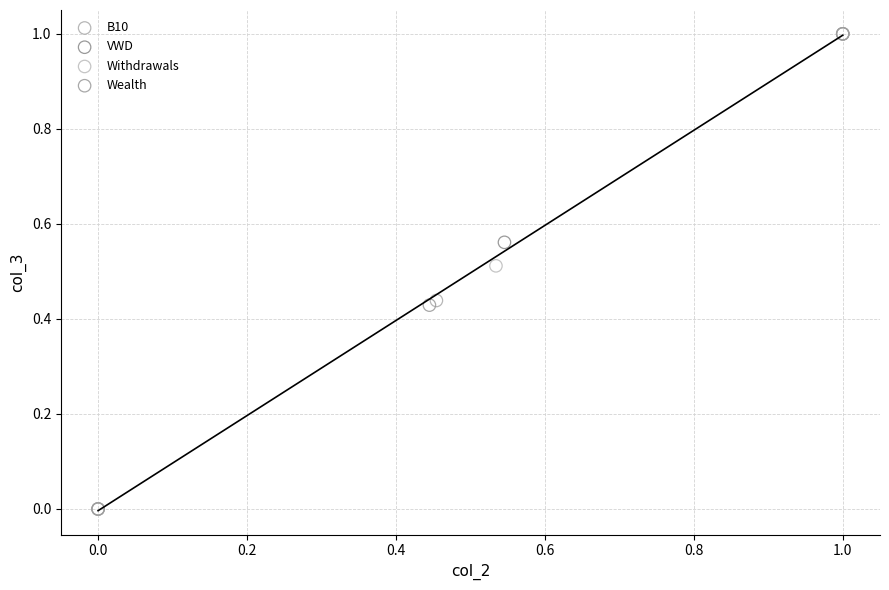

What are all the series names shown in the legend?

B10, VWD, Withdrawals, Wealth